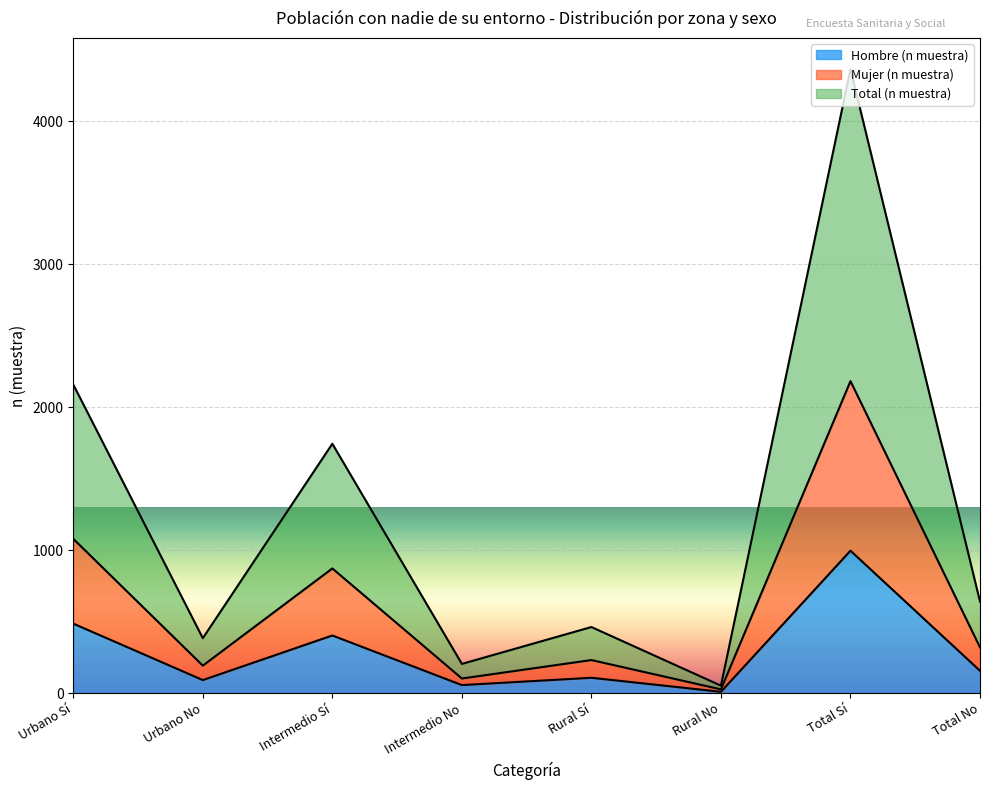

True or false: Total (n muestra) and Mujer (n muestra) cross at least once.

False